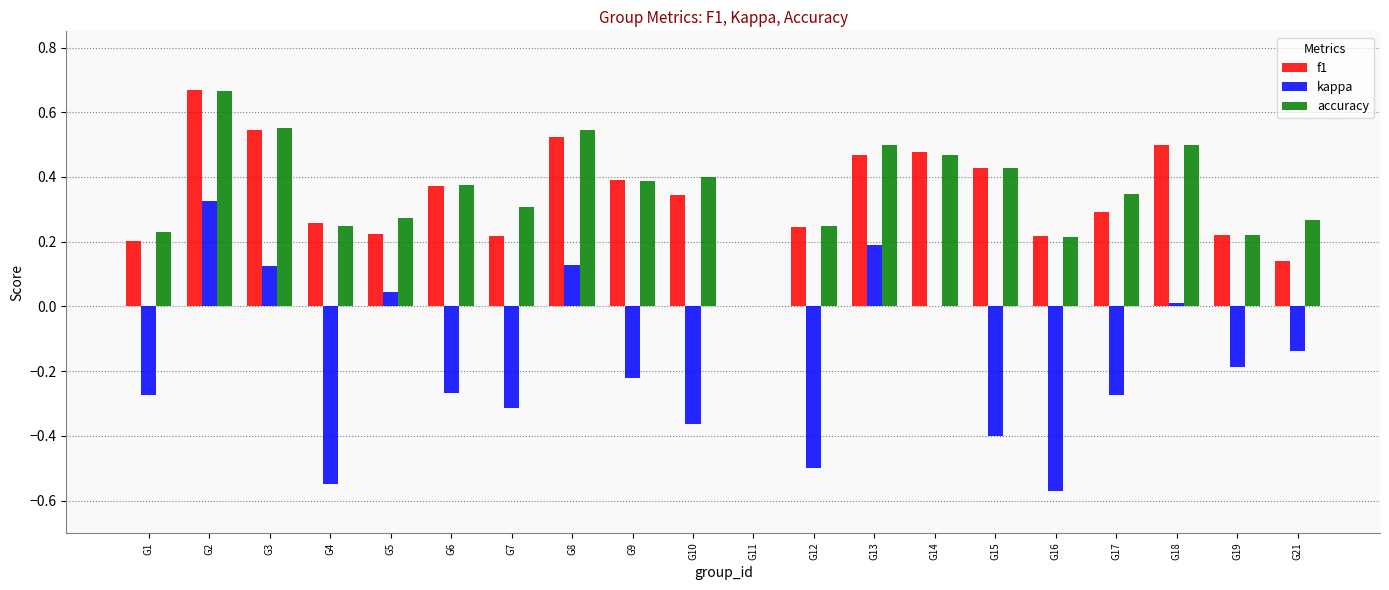

How many values in the accuracy series exceed 0?

19